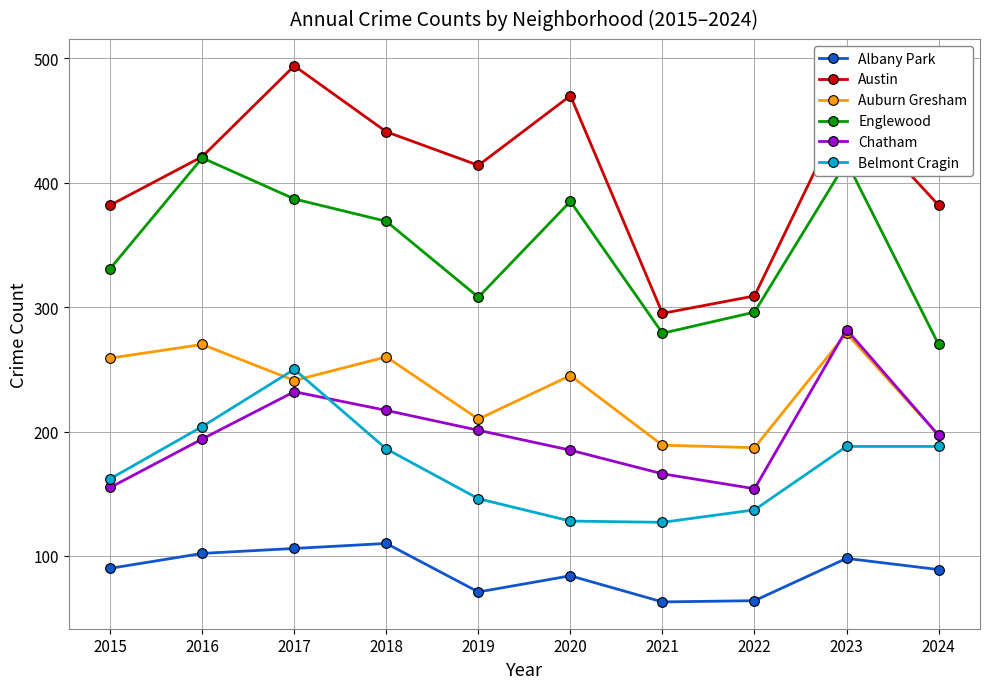

True or false: Albany Park and Austin intersect in this chart.

False